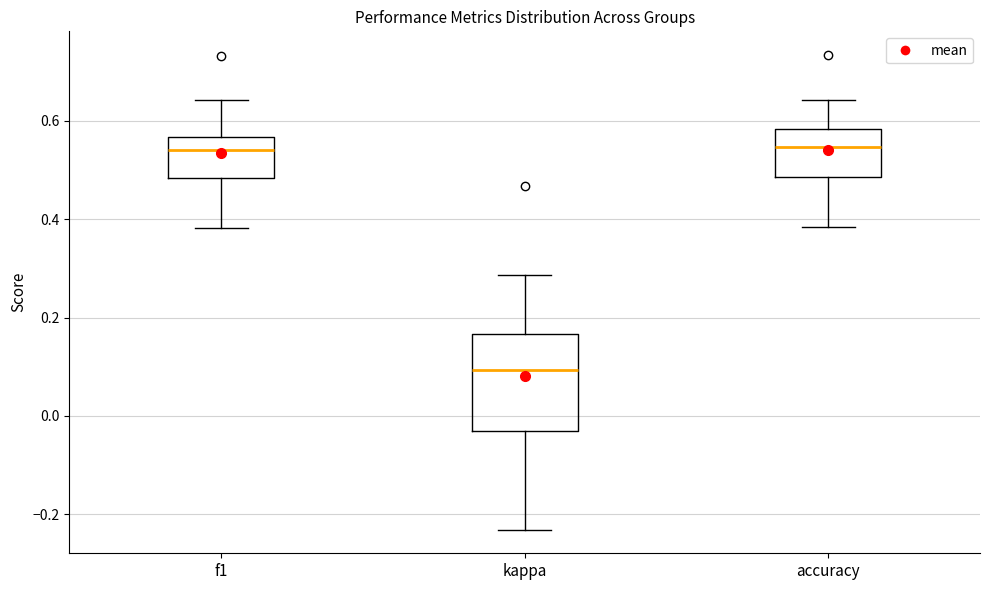

Which box has the lowest median line?

kappa